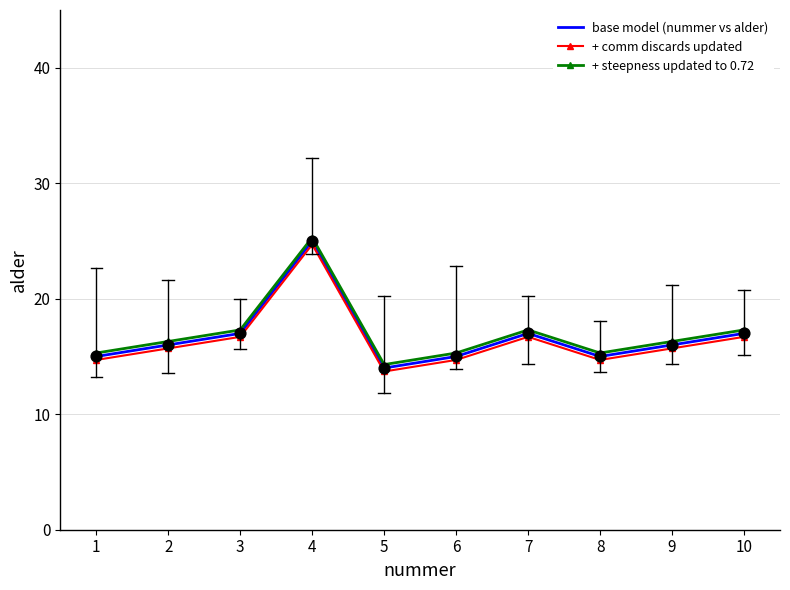

Is the value of + steepness updated to 0.72 at 10 greater than the value of + comm discards updated at 3?

Yes